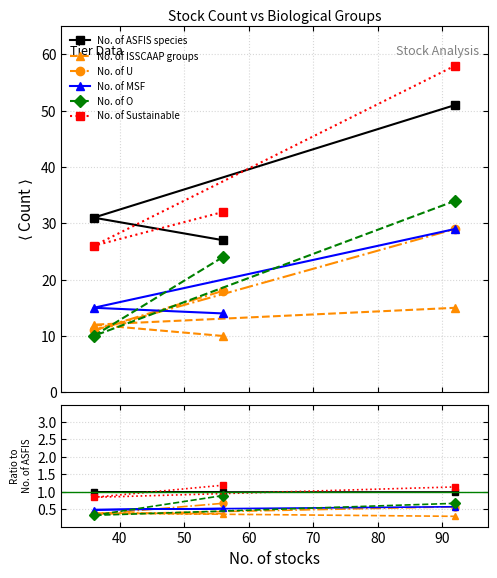

What is the difference between the highest and lowest values at 50?

0.8